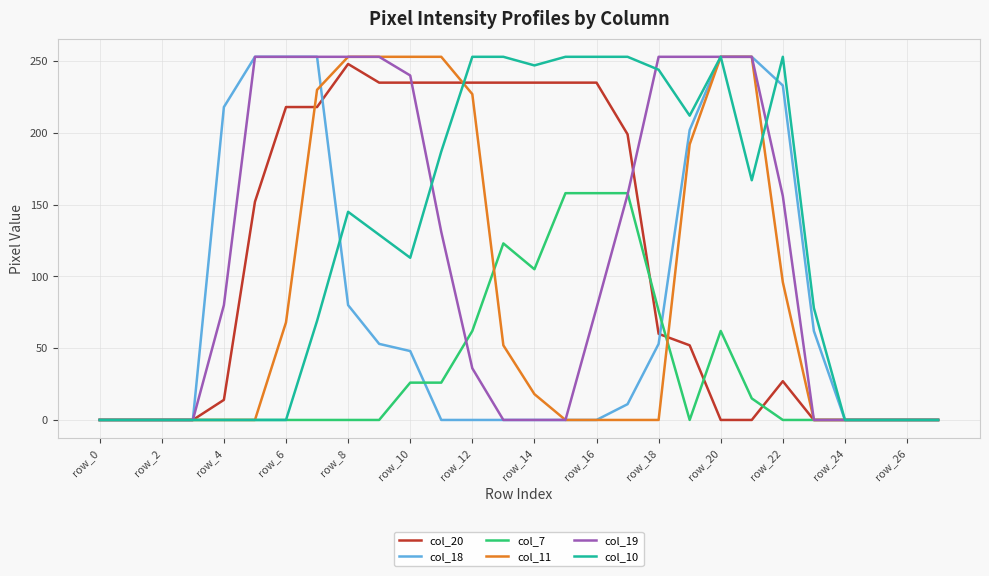

Is this an area chart (filled region under the line)?

No